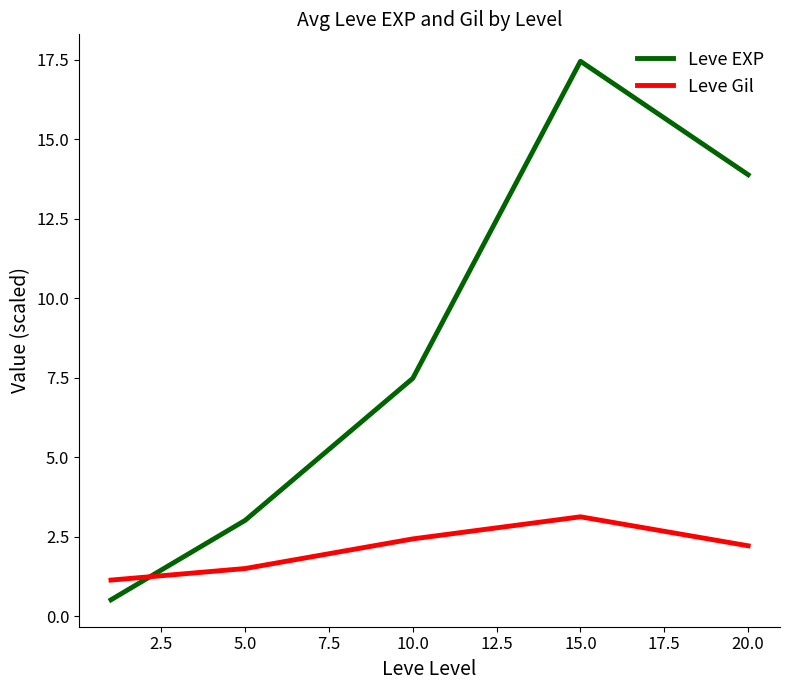

How many intersections are there between Leve Gil and Leve EXP?

1